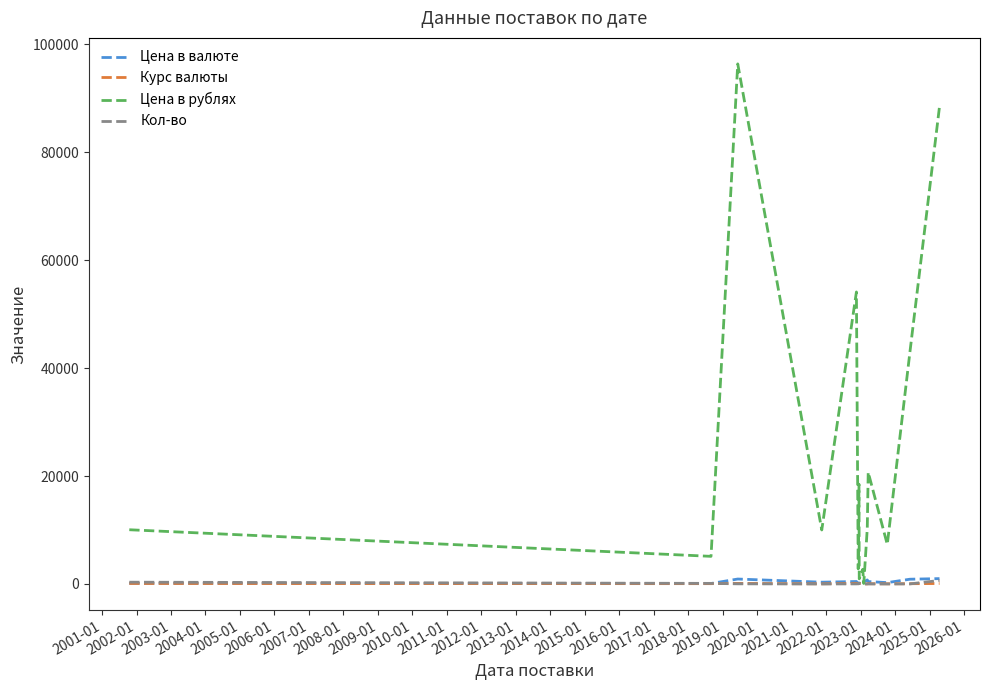

Which series has the largest total across all categories?

Цена в рублях